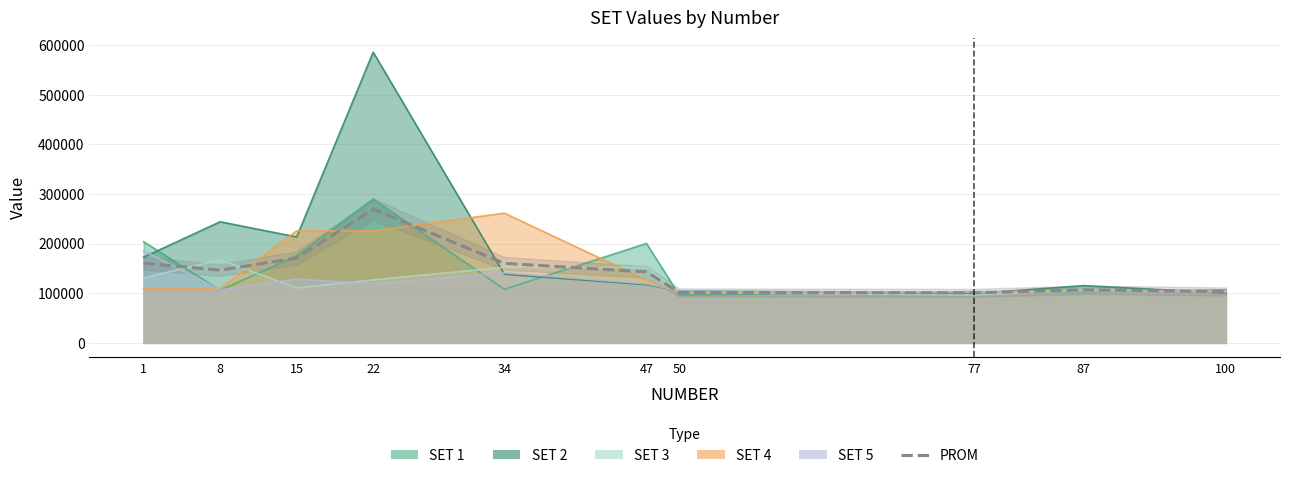

Count the number of values greater than 146660.

4